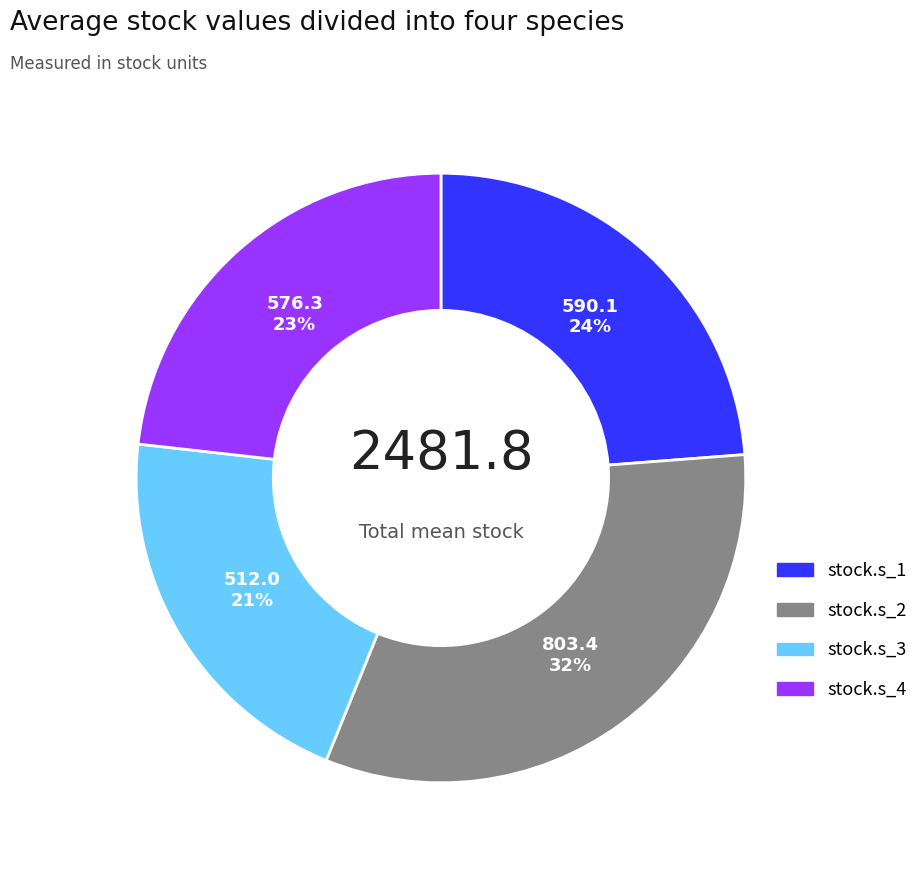

To the nearest percent, what is the average slice percentage?

25%